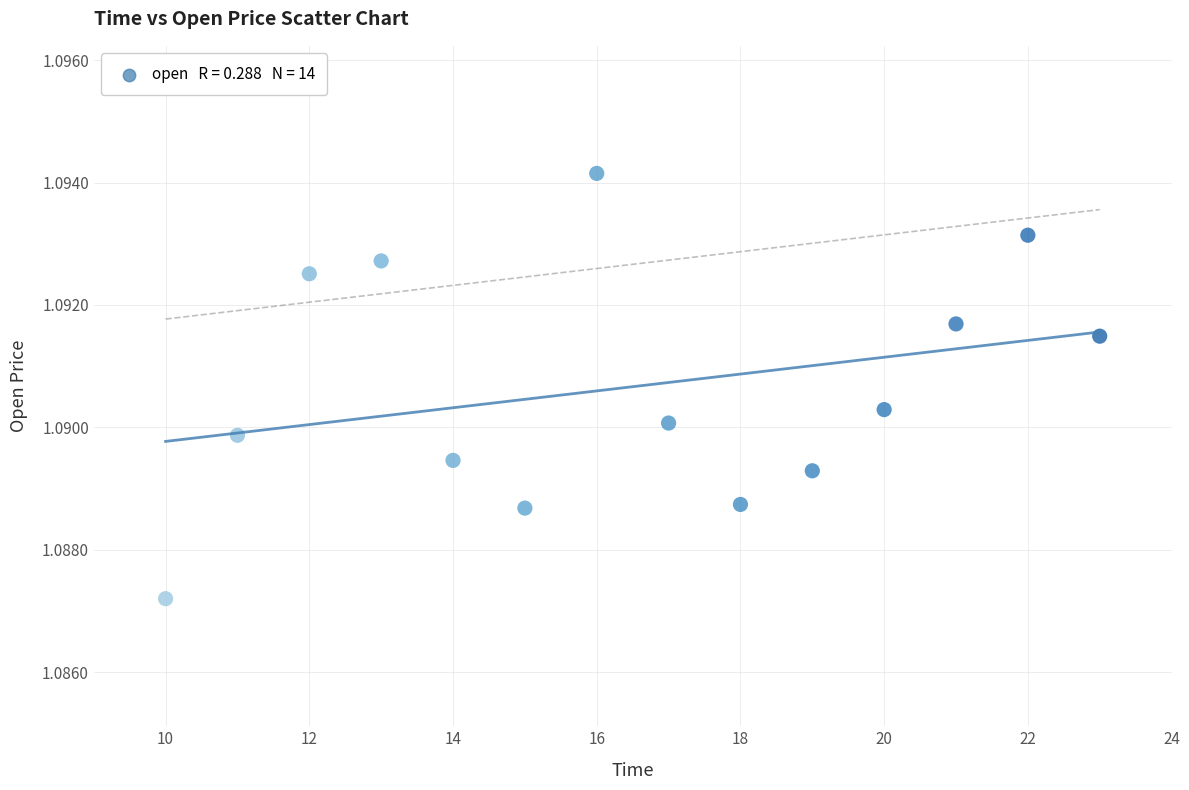

What is the range of X values (max minus min)?

13.0